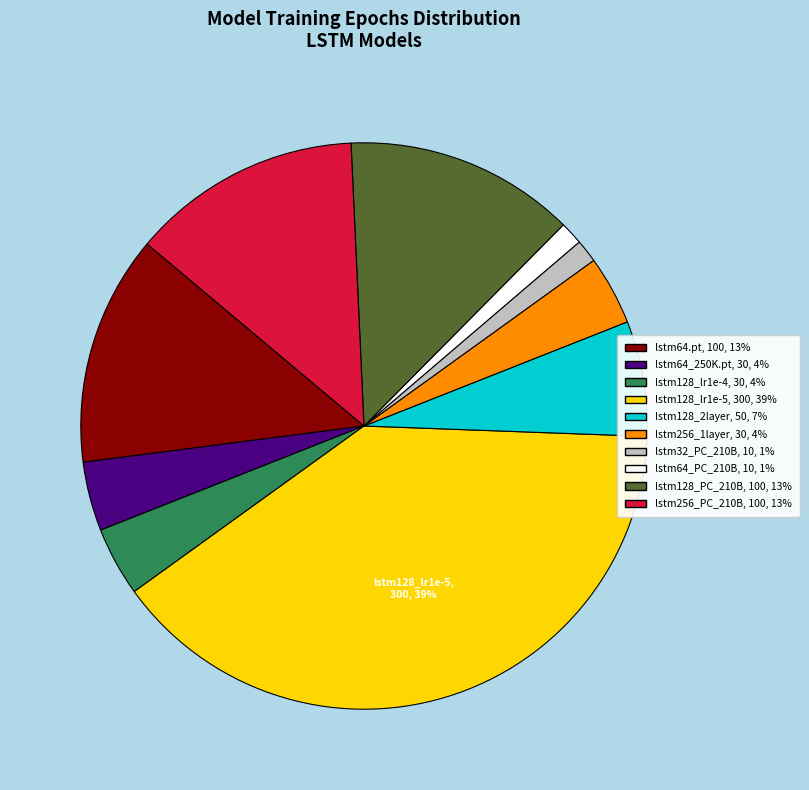

Combined, do lstm128_lr1e-4, 30, 4% and lstm256_PC_210B, 100, 13% account for over 50%?

No